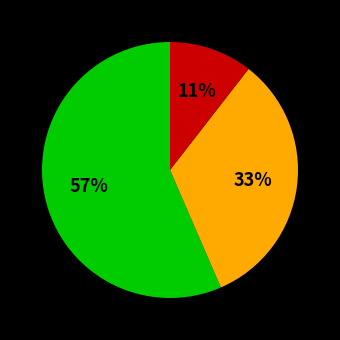

Is there a majority slice in this chart?

Yes